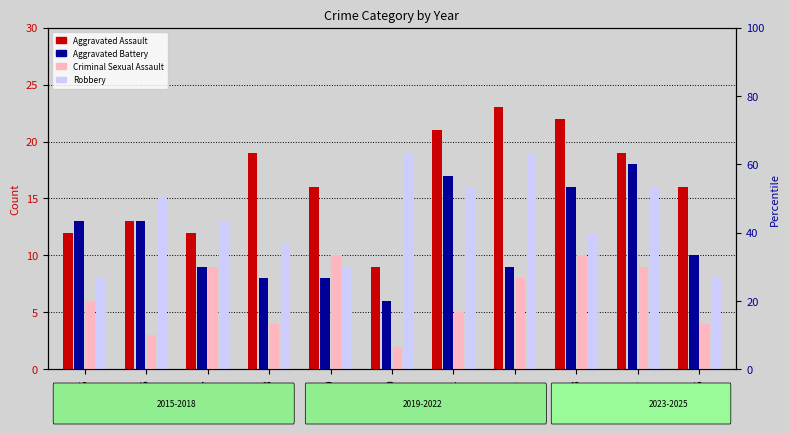

Reading left to right, what are all the values shown in this chart?

Aggravated Assault: 12	13	12	19	16	9	21	23	22	19	16
Aggravated Battery: 13	13	9	8	8	6	17	9	16	18	10
Criminal Sexual Assault: 6	3	9	4	10	2	5	8	10	9	4
Robbery: 8	15	13	11	9	19	16	19	12	16	8